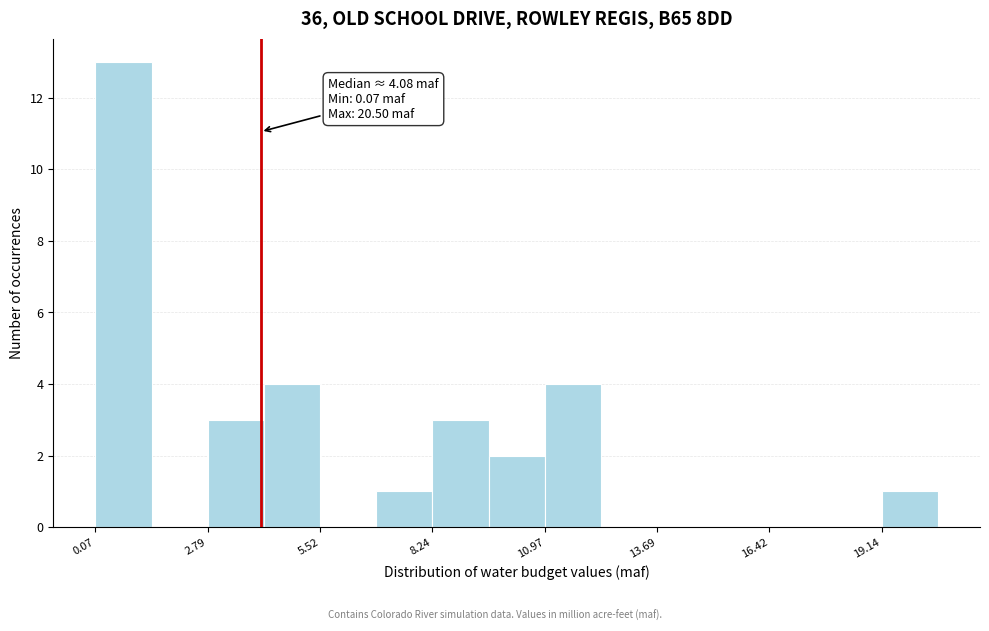

Read against the x-axis, roughly where is the centre of the tallest bar?

0.5